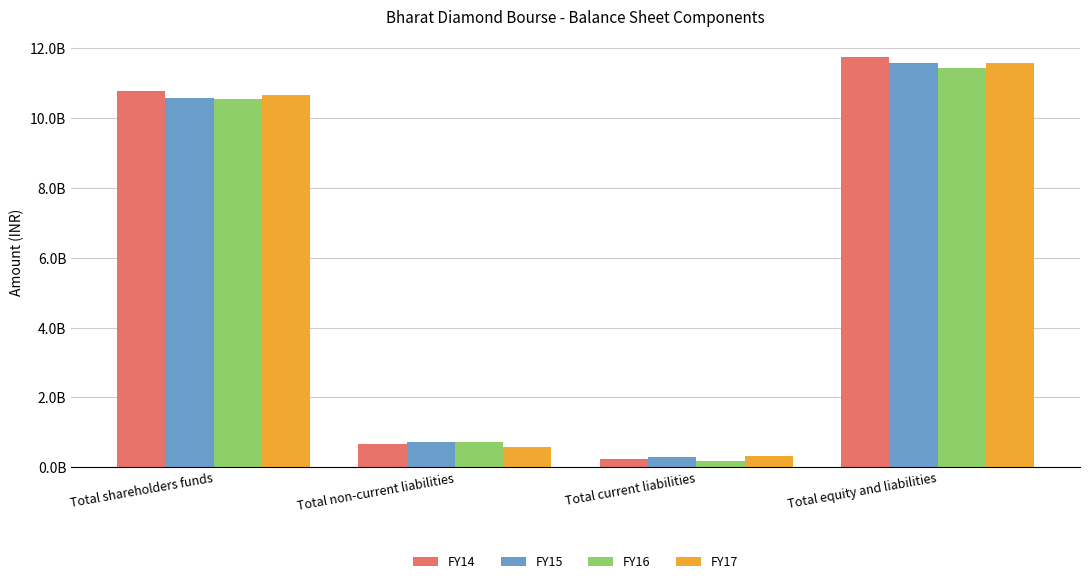

Reading left to right, list all the values displayed in this chart.

FY14: 10783574965	652360791	230421093	11754588594
FY15: 10569863696	717883407	282331252	11570078355
FY16: 10551116721	710317707	167322543	11428756971
FY17: 10666290748	568472882	335062854	11569826484